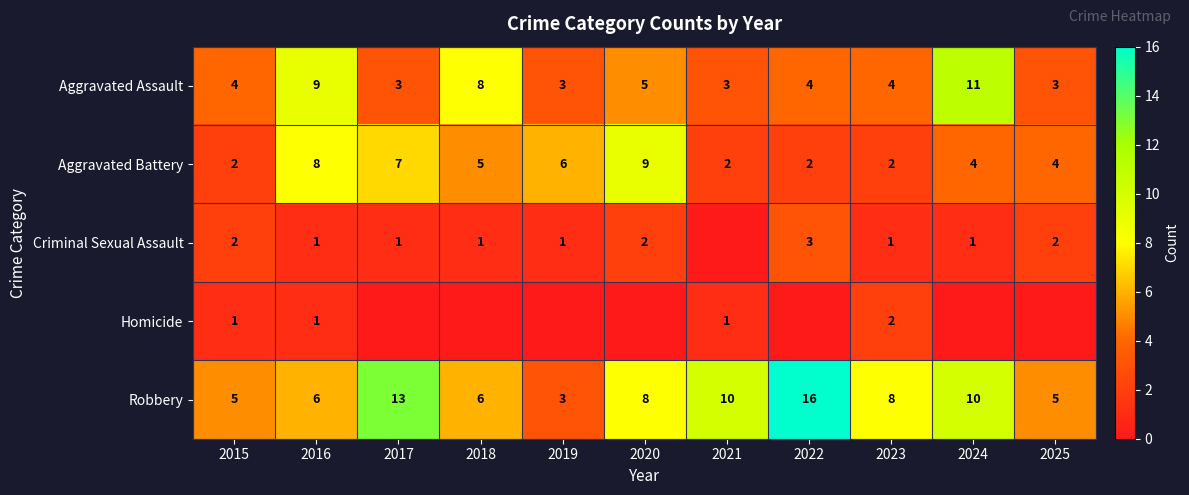

At which category does the chart reach its minimum across all series?

2021